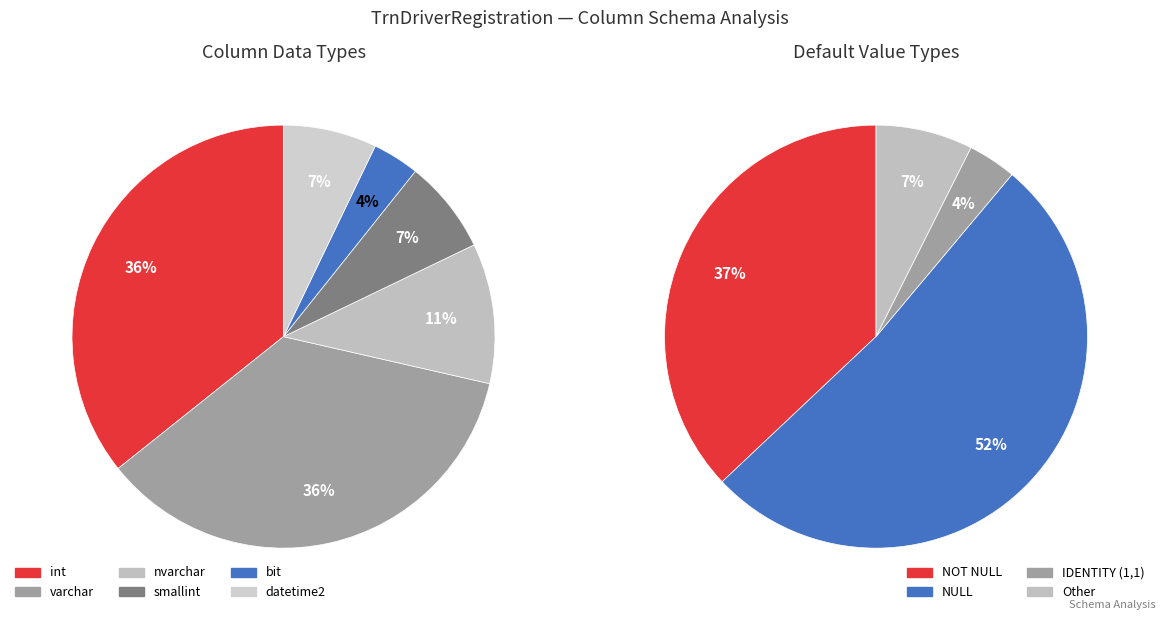

Count the number of slices in the pie.

6